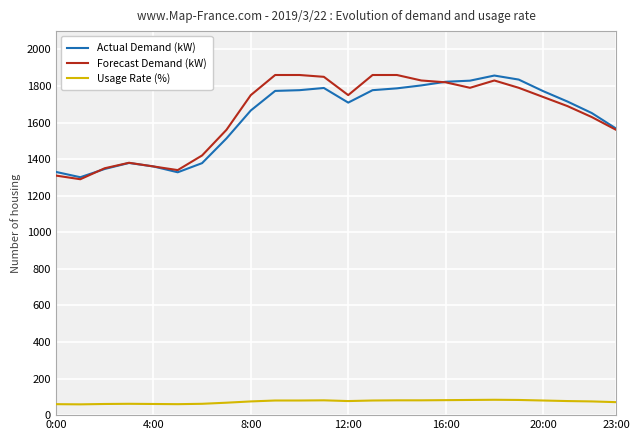

True or false: Actual Demand (kW) and Usage Rate (%) intersect in this chart.

False